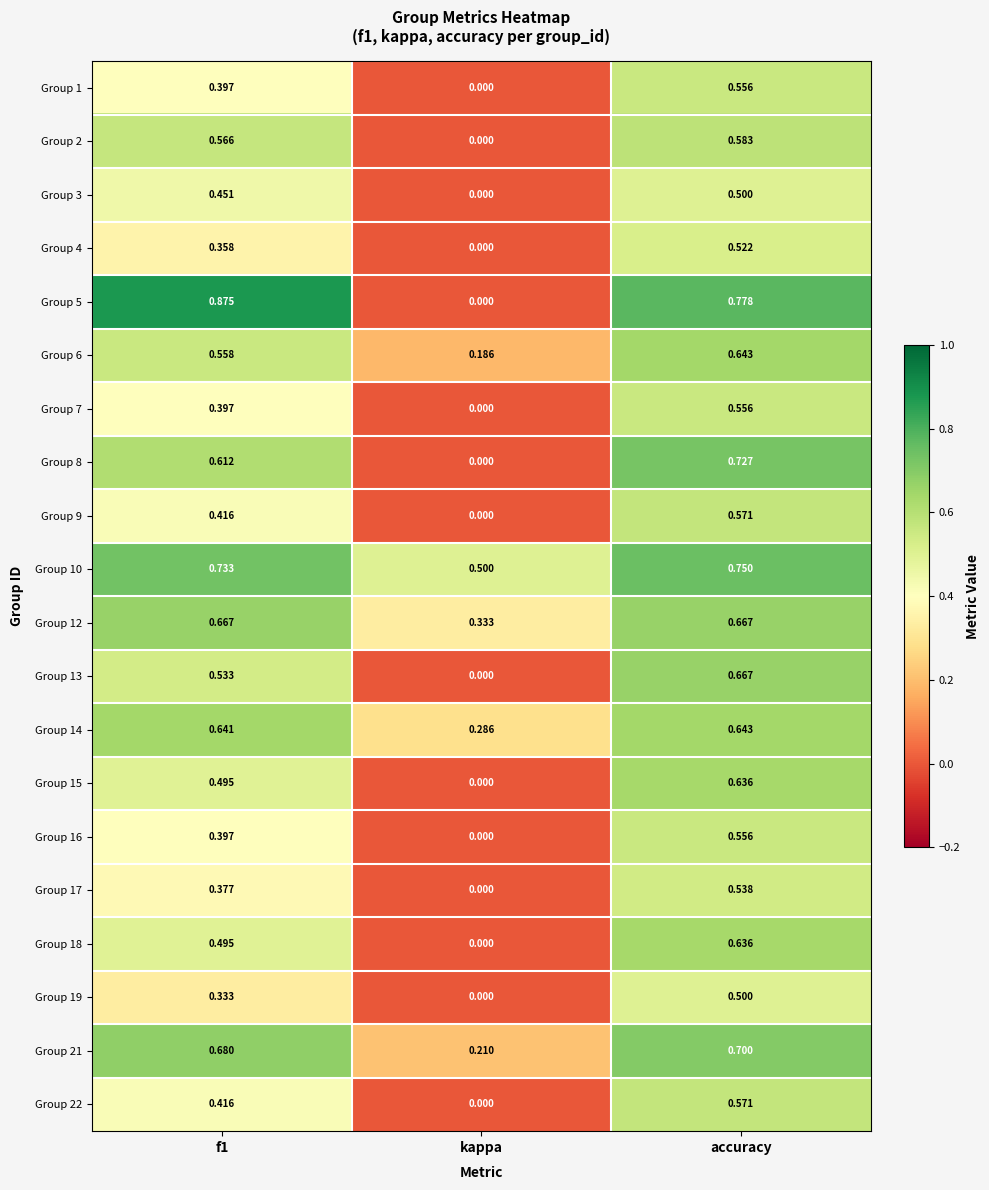

Which series has the largest range (max minus min)?

Group 5